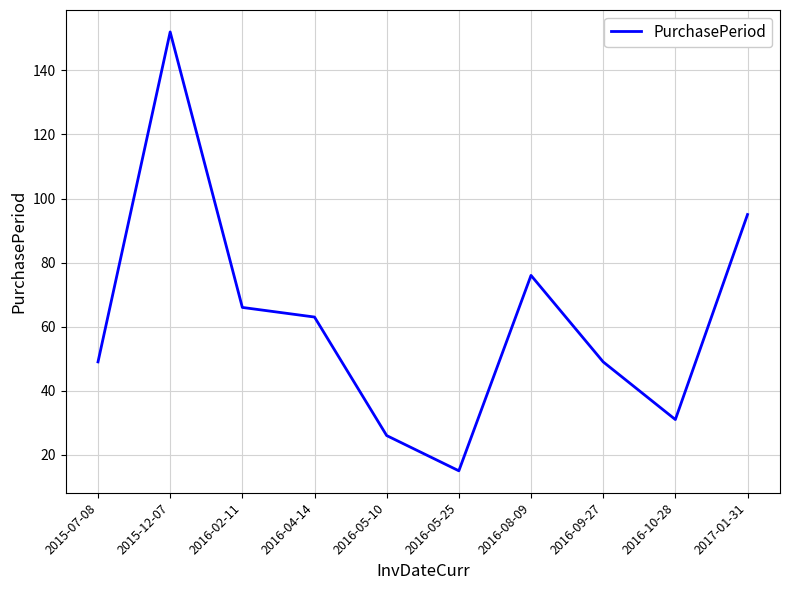

Count the number of categories in the chart.

10